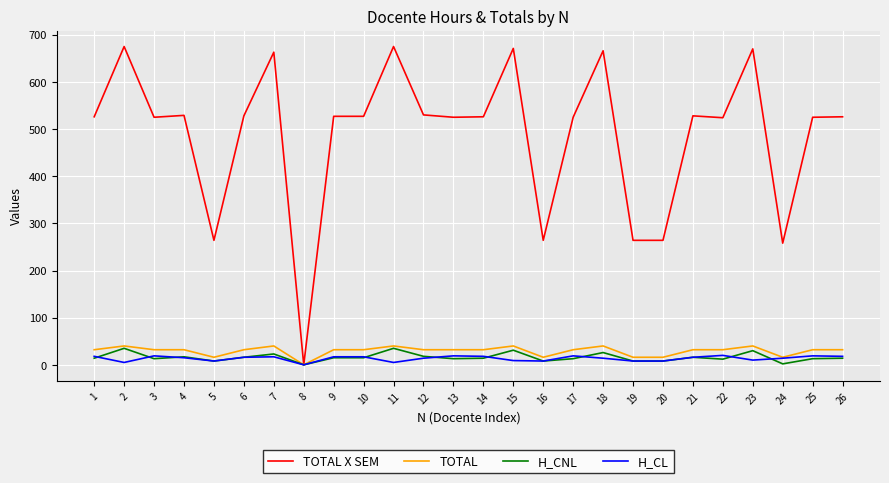

What is the maximum value for TOTAL?

40